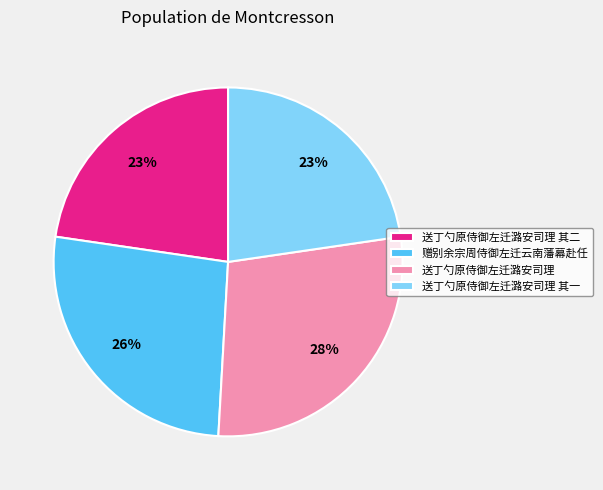

What is the ratio of the value at 送丁勺原侍御左迁潞安司理 其一 to the value at 送丁勺原侍御左迁潞安司理 其二?

1.0